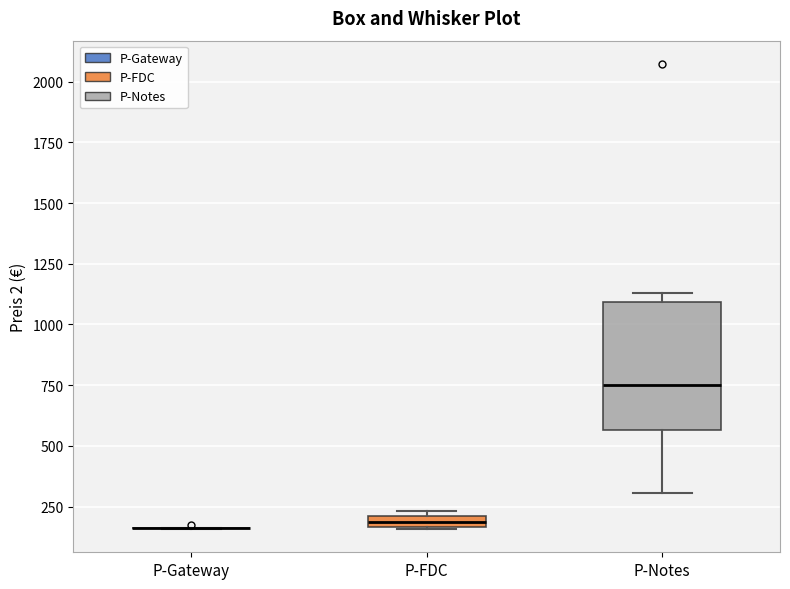

Which box is the tallest, from its lower edge to its upper edge?

P-Notes